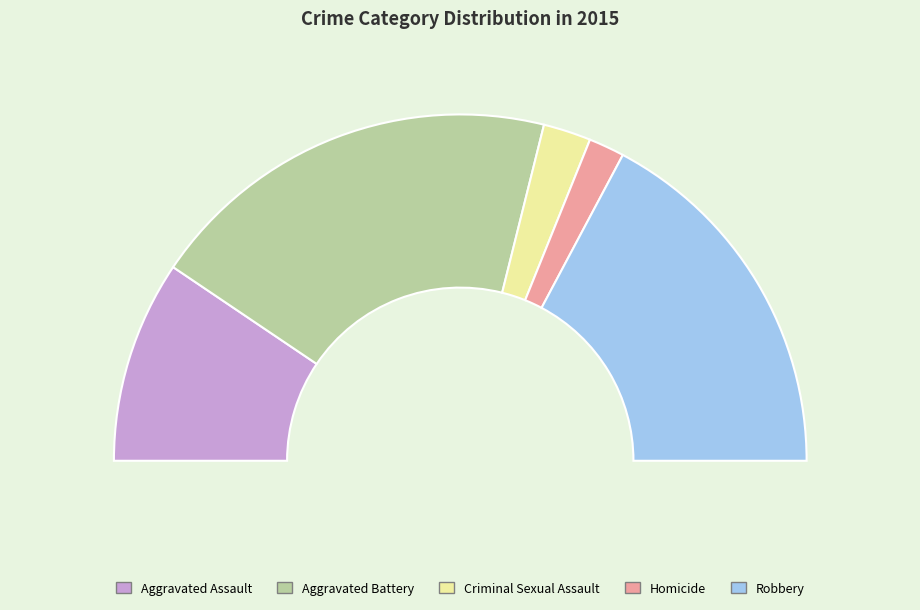

What is the change in value from Aggravated Assault to Criminal Sexual Assault?

-13